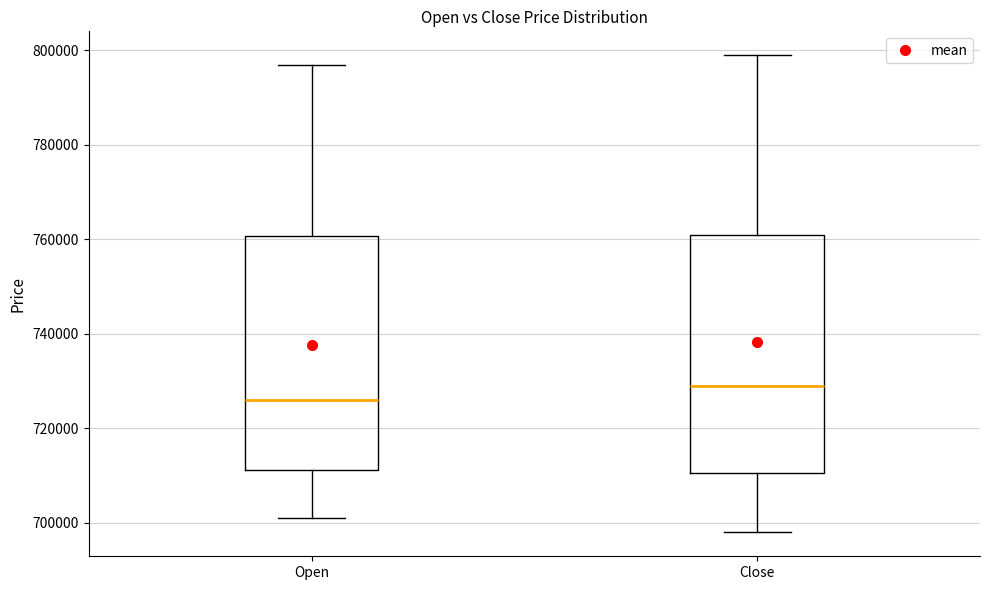

Reading left to right, transcribe this box plot: for each box, give where its median line is, the range the box spans, and where its two whiskers end, as read against the y-axis. The values are not printed on the chart, so give them approximately, as read against the axis.

Open: median 726000, box 712000 to 760000, whiskers 702000 to 798000
Close: median 730000, box 710000 to 762000, whiskers 698000 to 800000